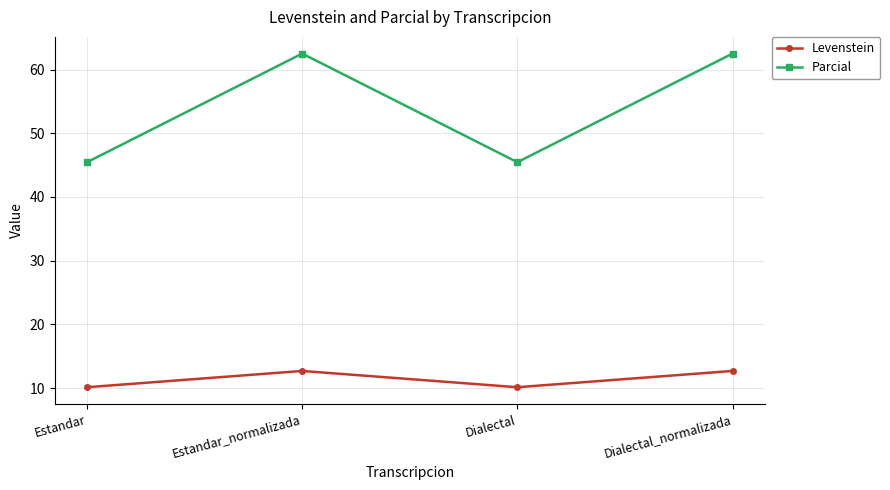

What is the sum of all Levenstein values?

45.7